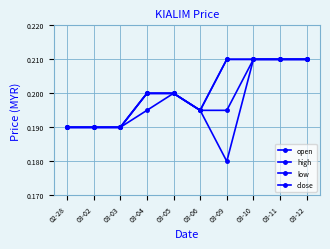

At which label is open closest to 0?

02-28